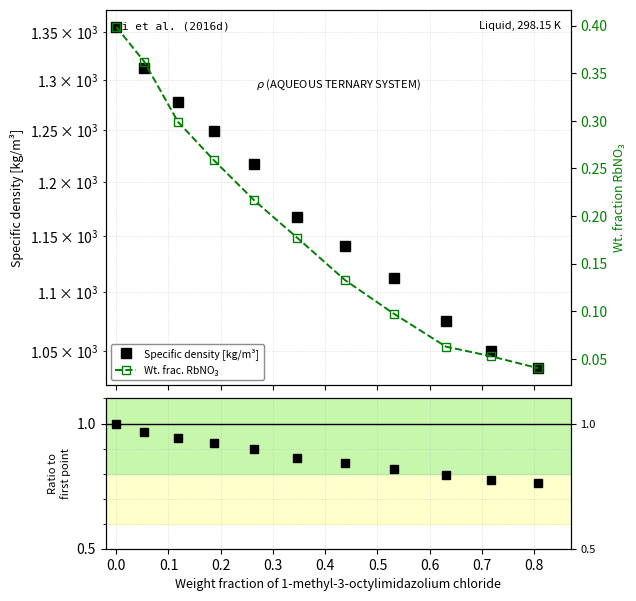

True or false: Specific density [kg/m³] has more than 2 points higher than both neighbors.

False